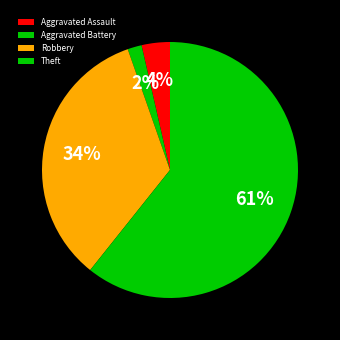

To the nearest percent, what portion does Theft represent?

61%